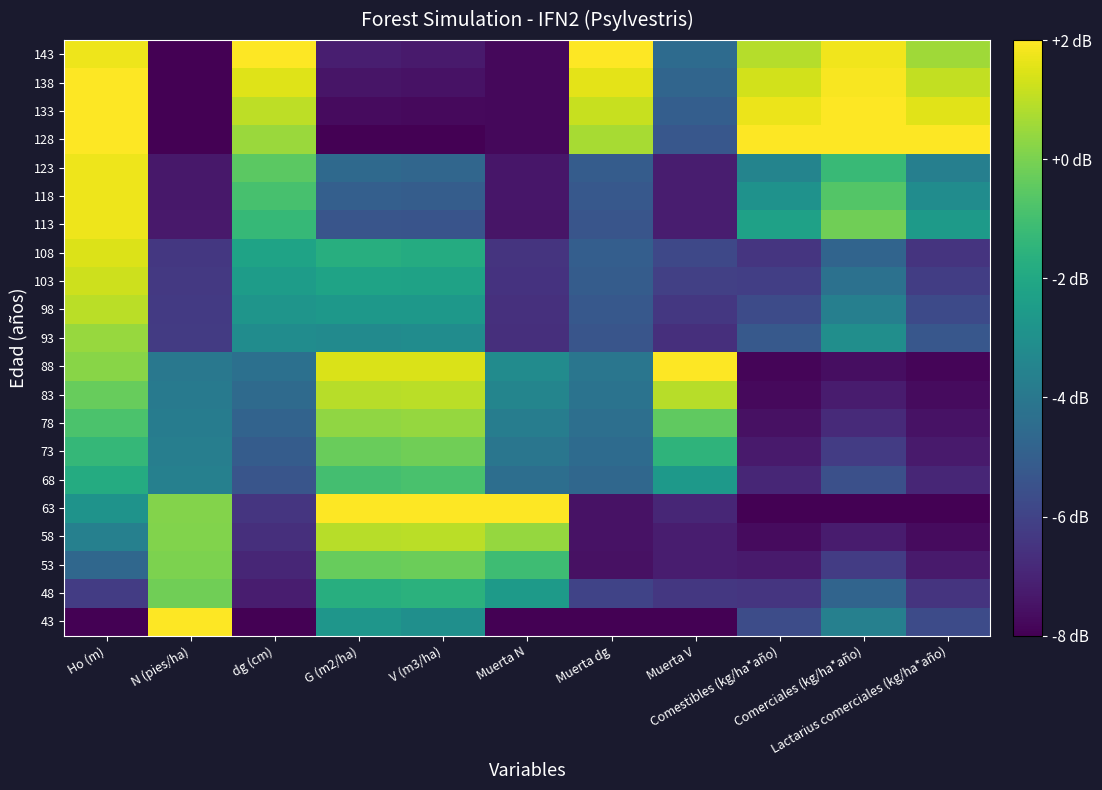

At which category is the sum across all series the highest?

Ho (m)